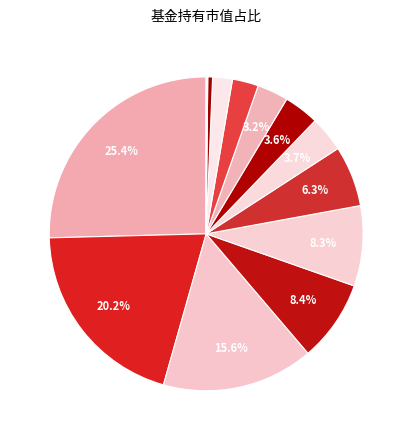

How many slices are in this pie chart?

14